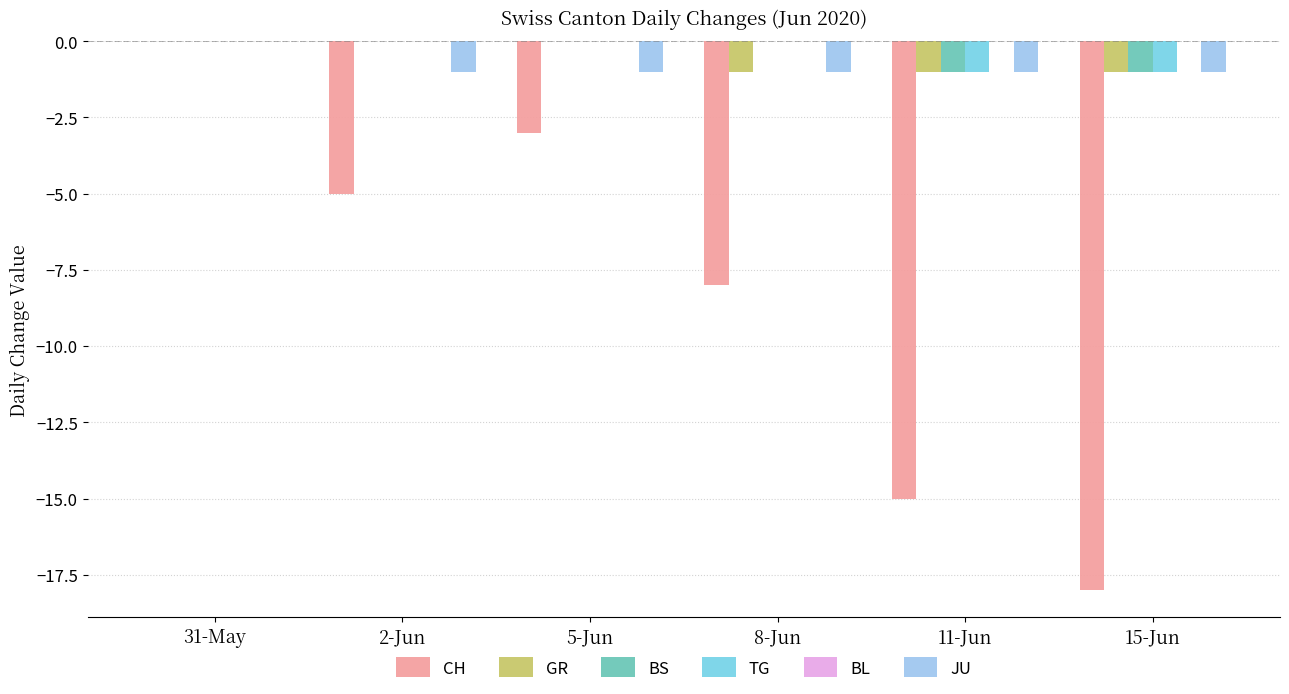

The value of CH at 2-Jun is -5. True or false?

True